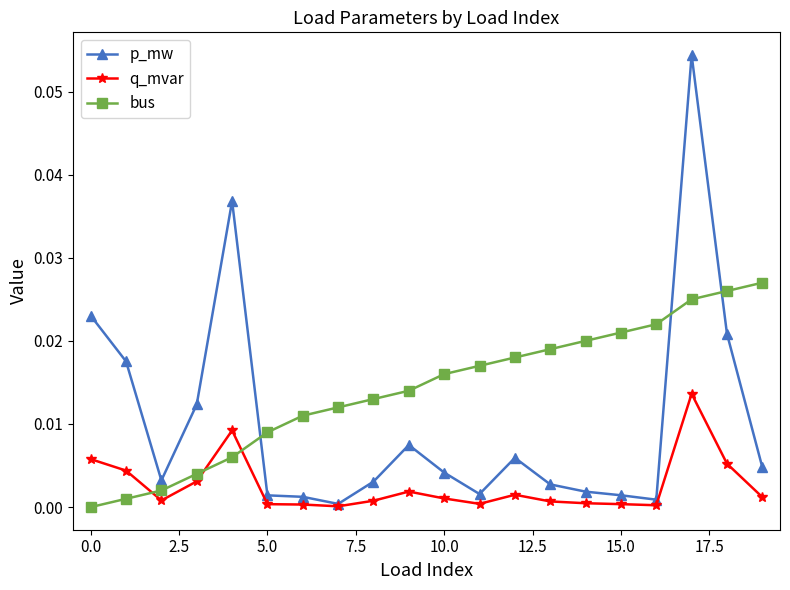

How many lines are shown in the chart?

3